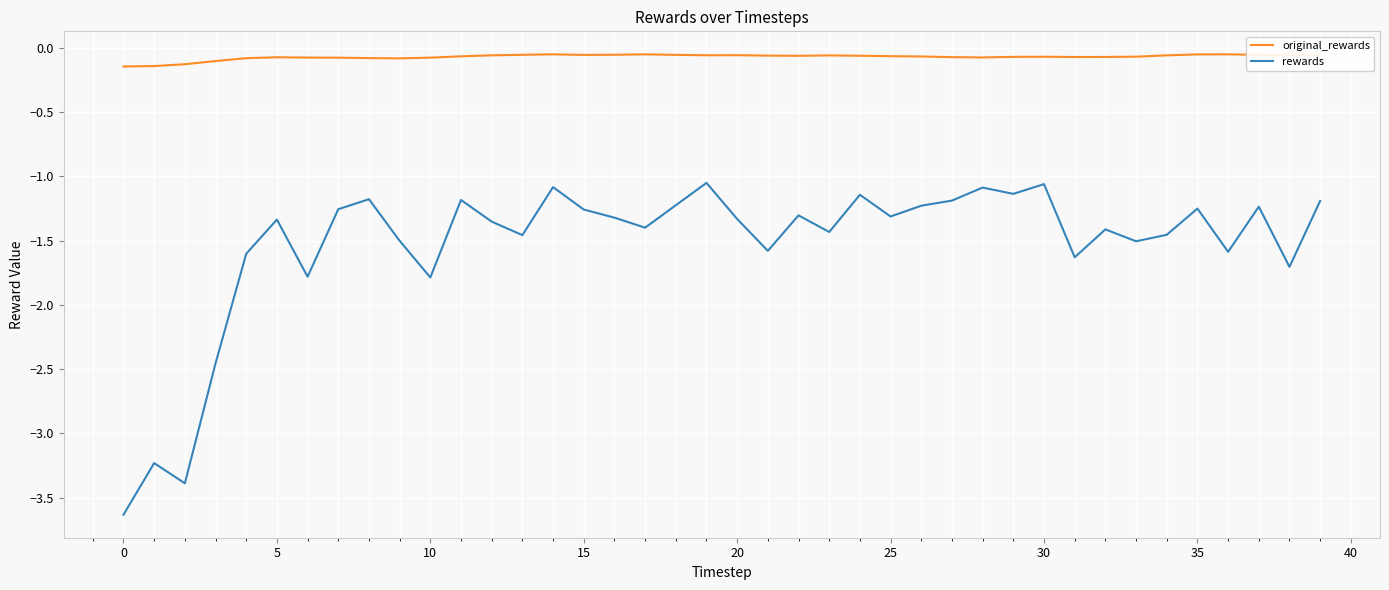

True or false: original_rewards and rewards cross at least once.

False